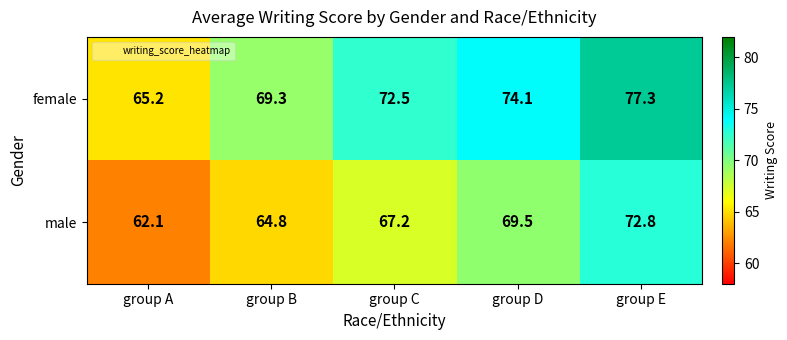

Rank the series at group C from highest to lowest value.

female, male